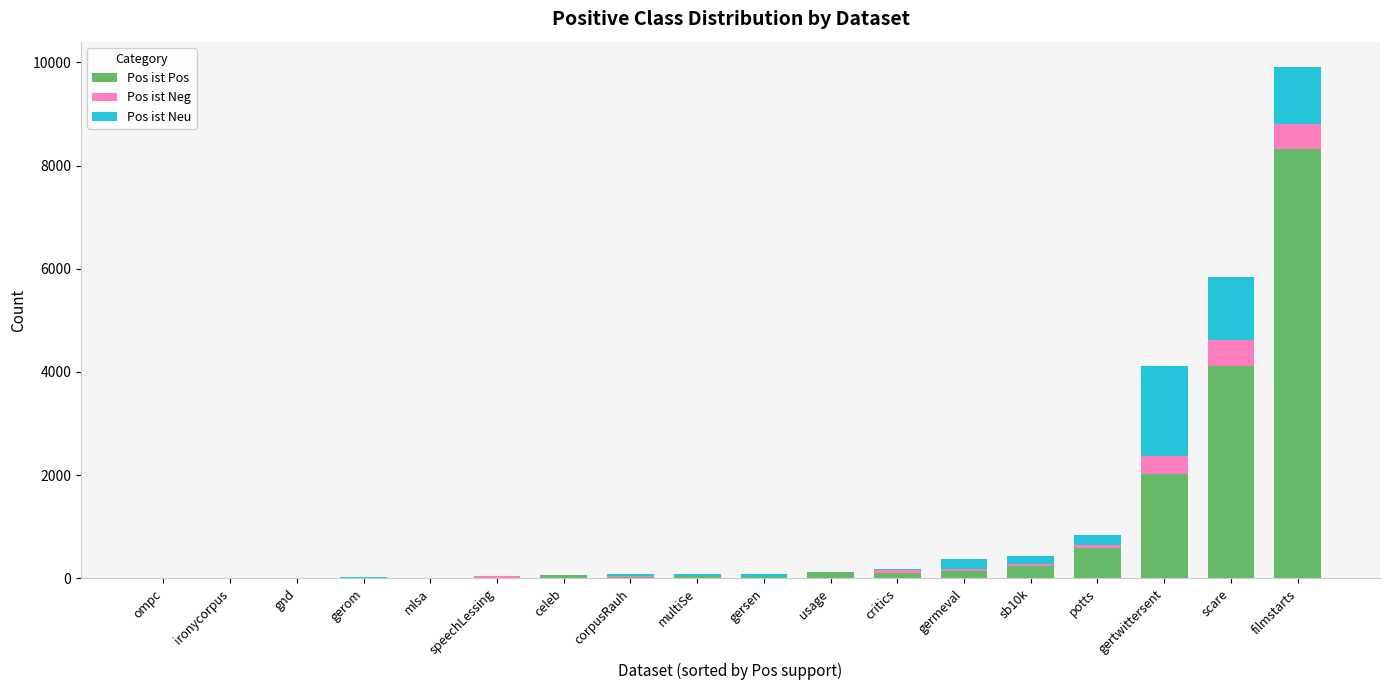

The value of Pos ist Pos at gertwittersent is 2030. True or false?

True